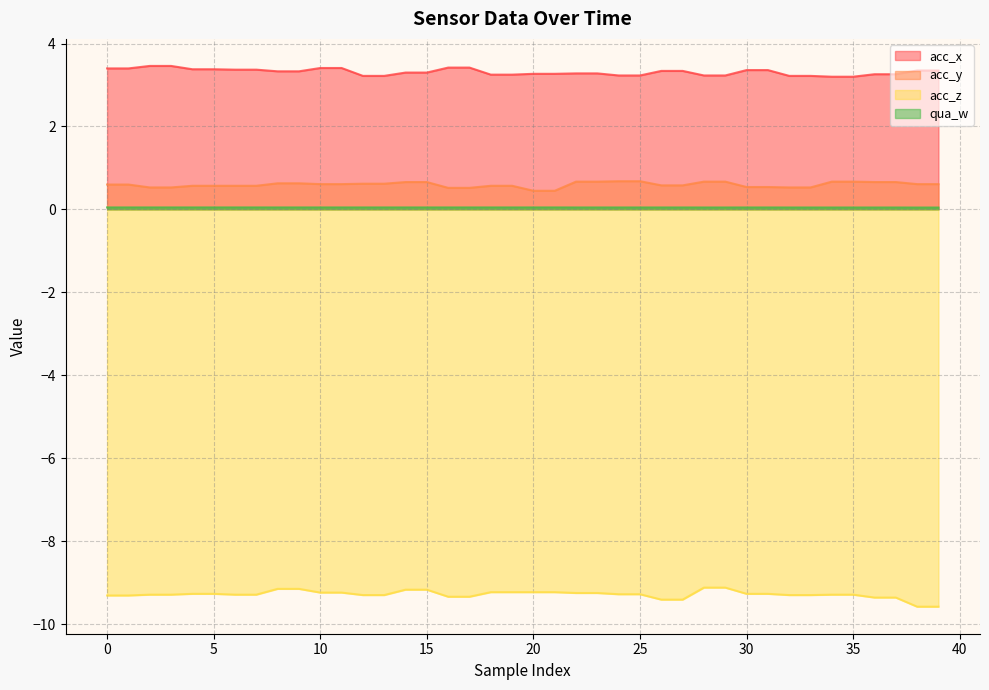

What is the difference between the second highest and second lowest values in the acc_y series?

0.2